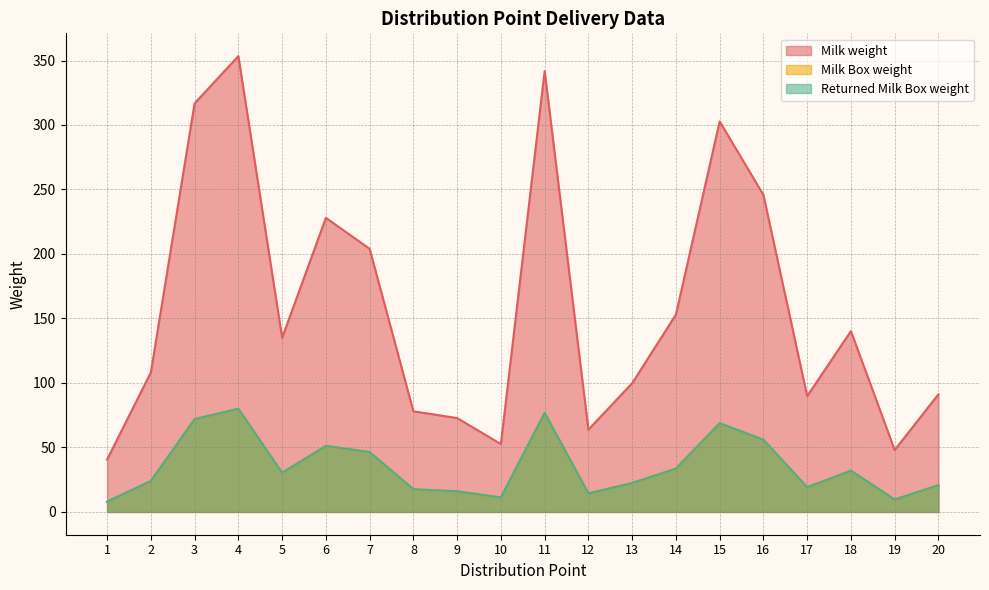

What are all the series names shown in the legend?

Milk weight, Milk Box weight, Returned Milk Box weight